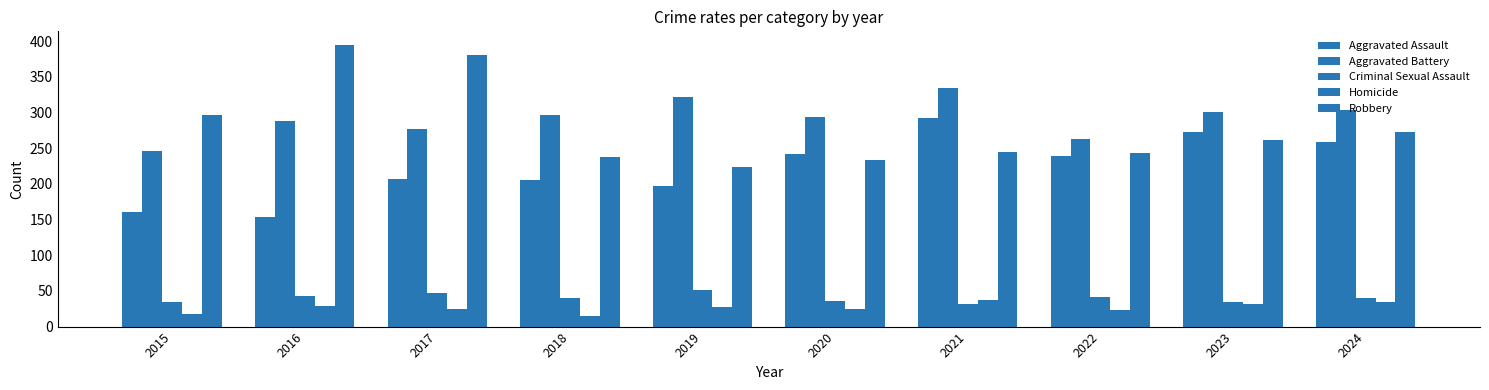

Is the value of Robbery at 2017 greater than the value of Homicide at 2017?

Yes